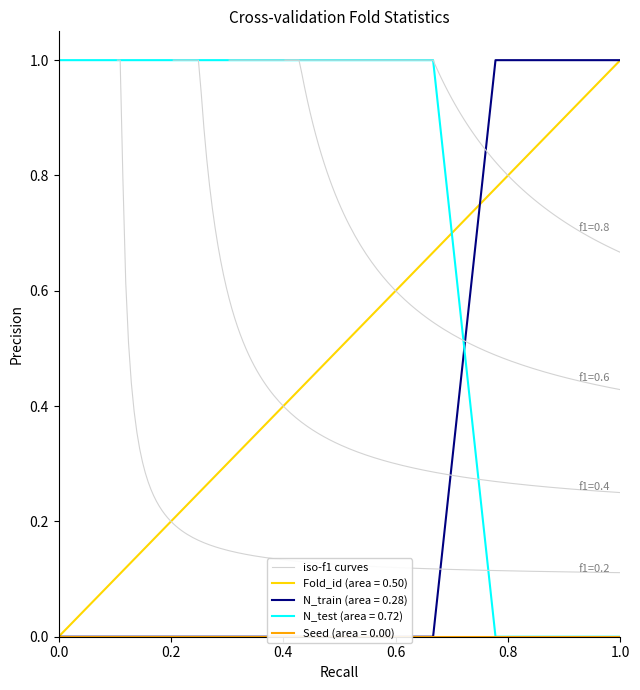

The value of Fold_id (area = 0.50) at 1.0 is 1.0. True or false?

True